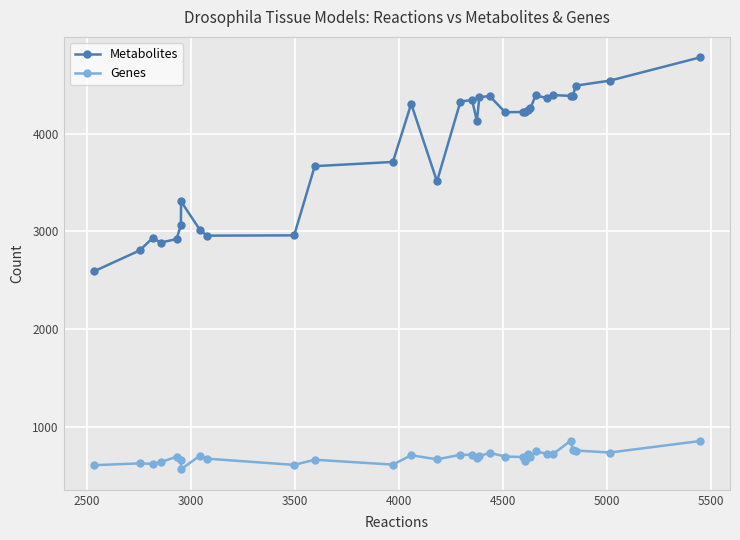

List the series in order of their overall mean, lowest first.

Genes, Metabolites